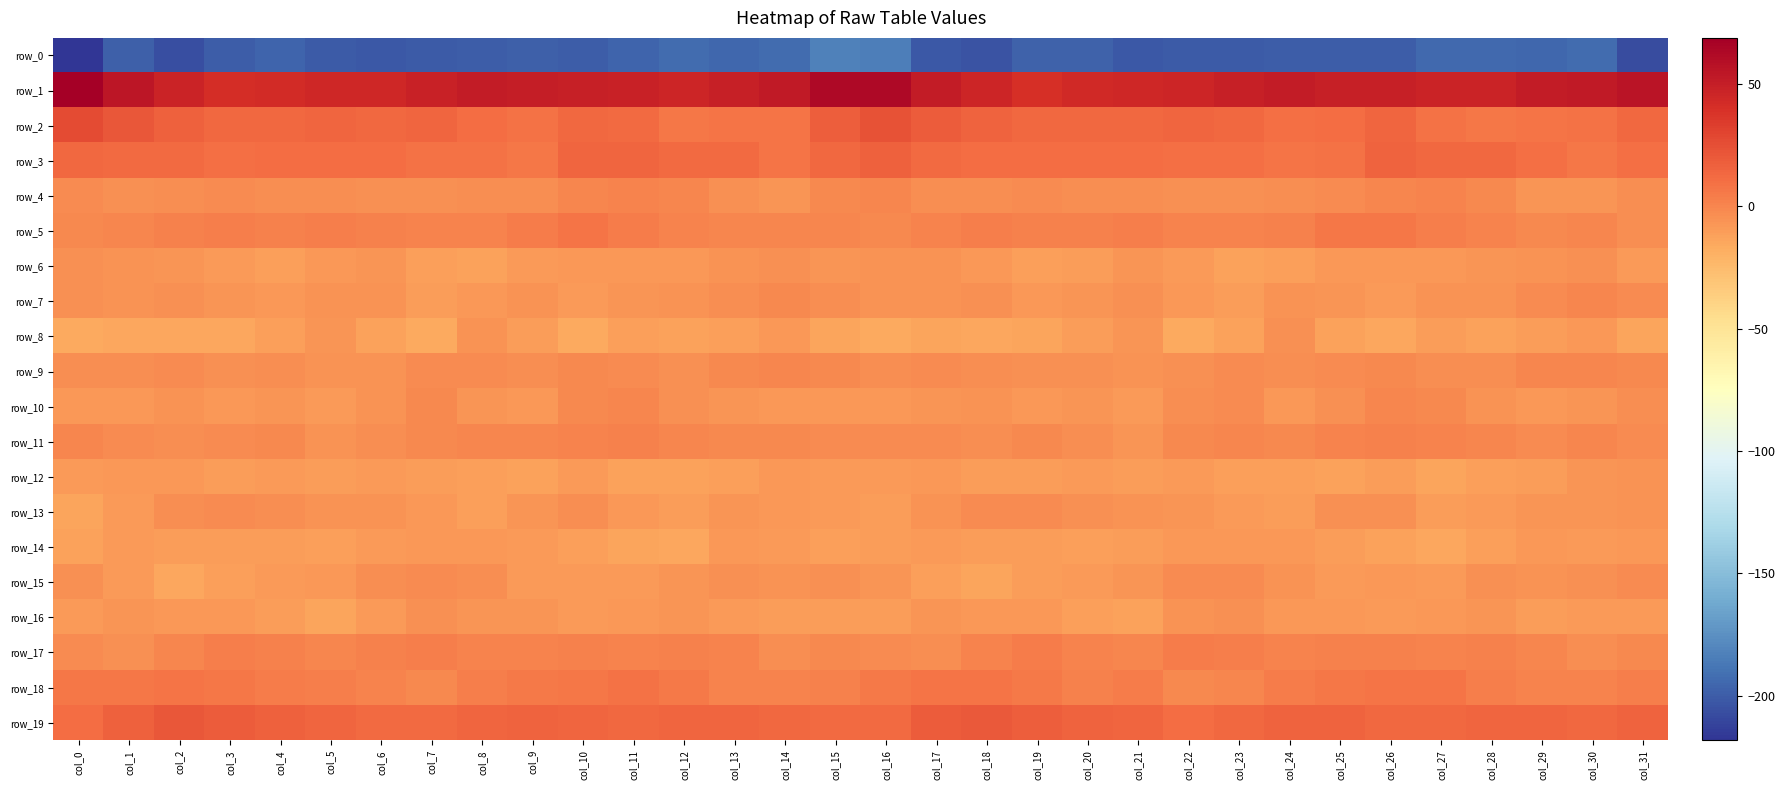

What is the sum of all row_16 values?

-273.1